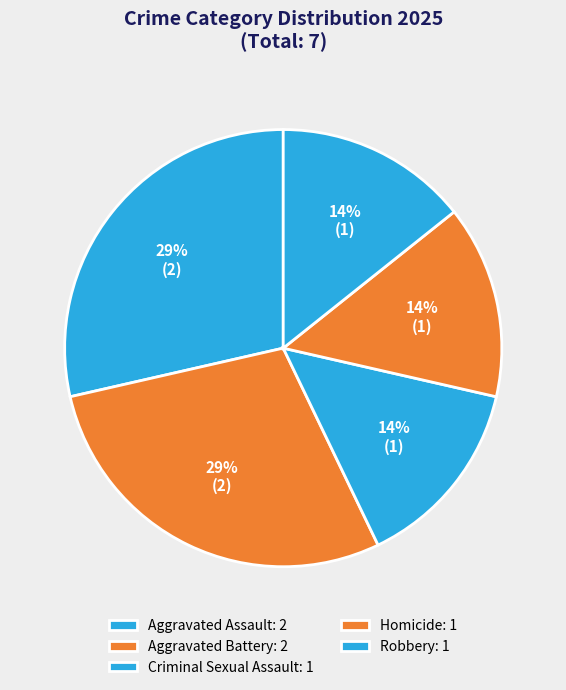

To the nearest percent, what portion does Criminal Sexual Assault represent?

14%